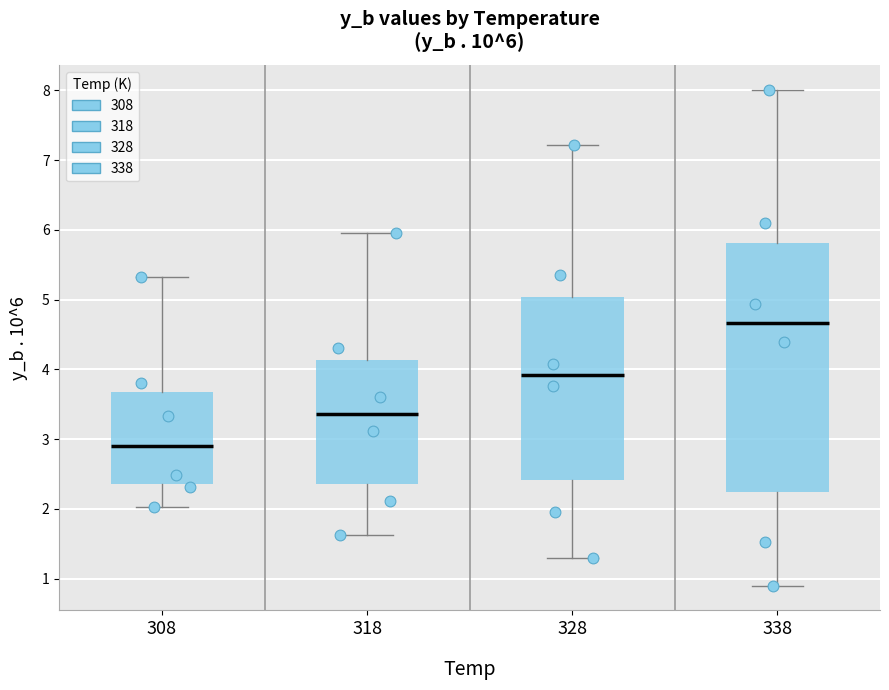

Which box's median line is the lowest?

308